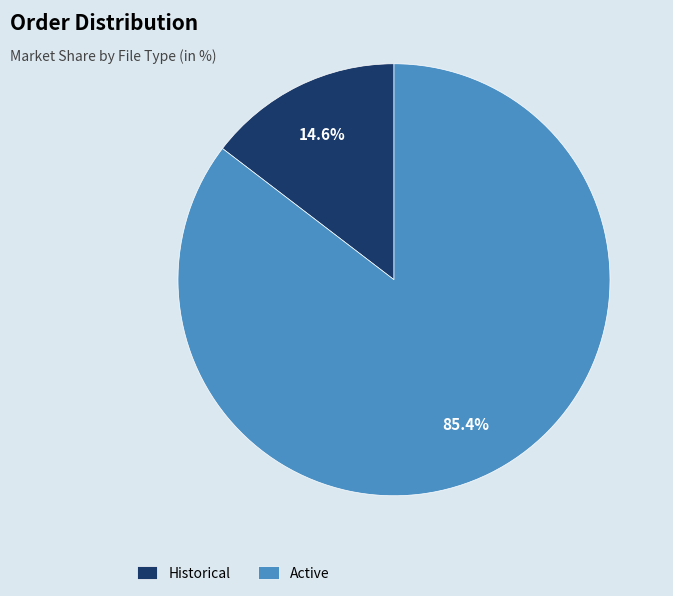

What is the smallest slice in the pie chart?

Historical